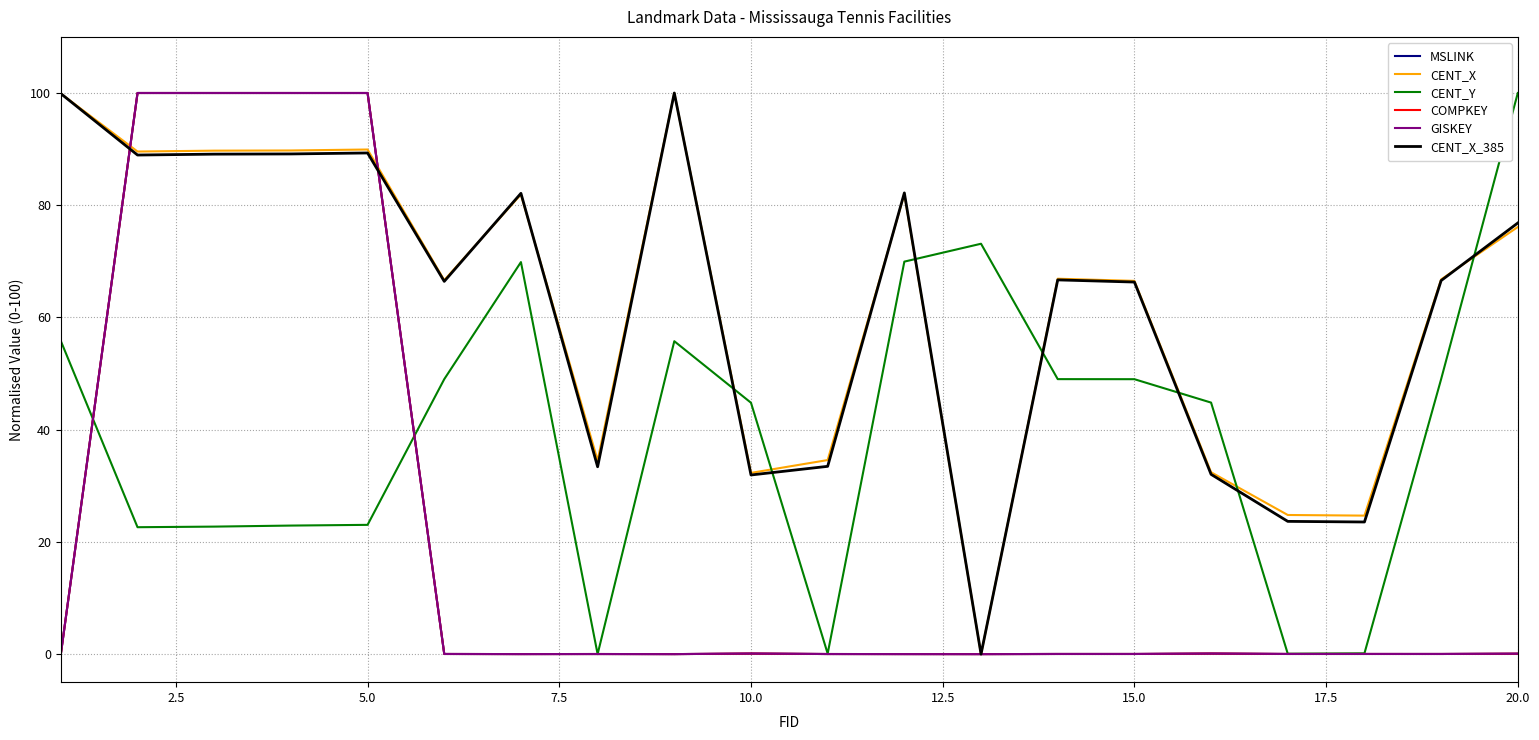

True or false: GISKEY and MSLINK intersect in this chart.

False